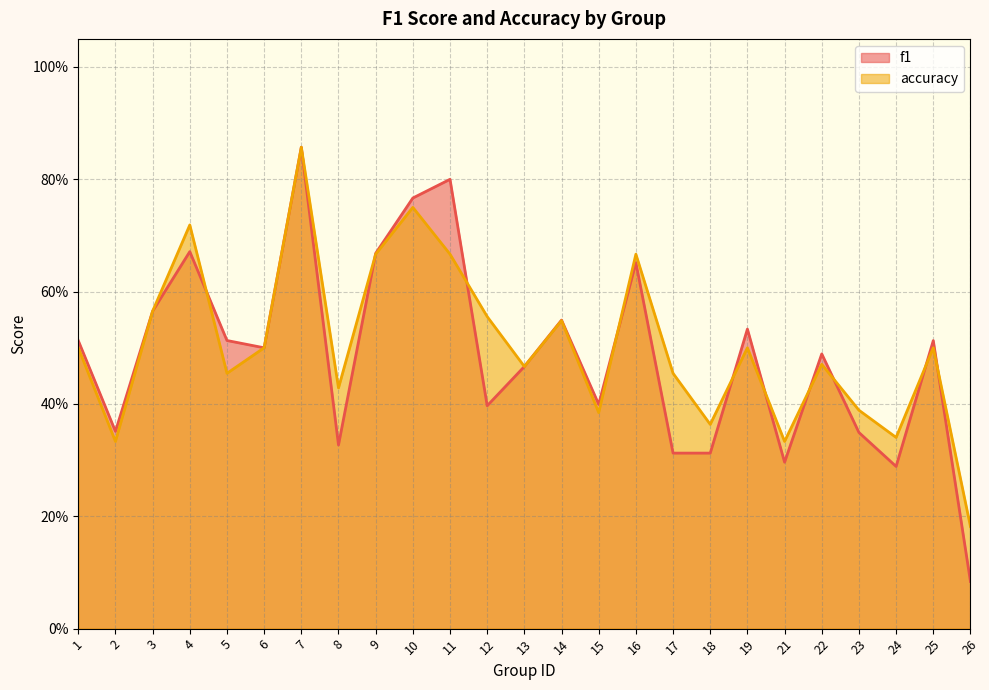

What is the average value of the accuracy series?

0.5